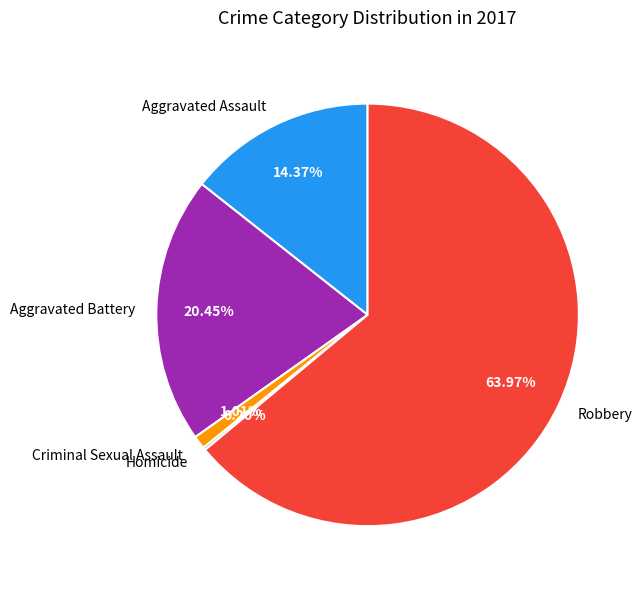

Is the sum of Robbery and Criminal Sexual Assault greater than half?

Yes